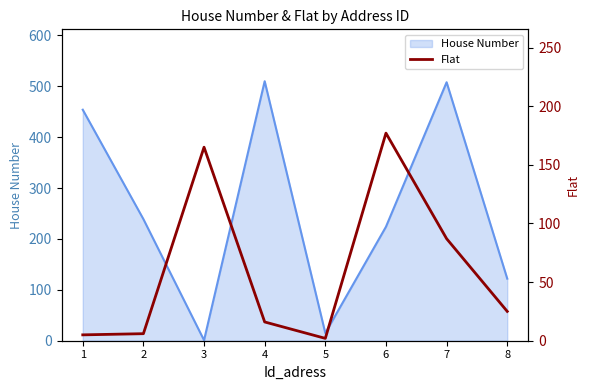

How many values are below 25?

4